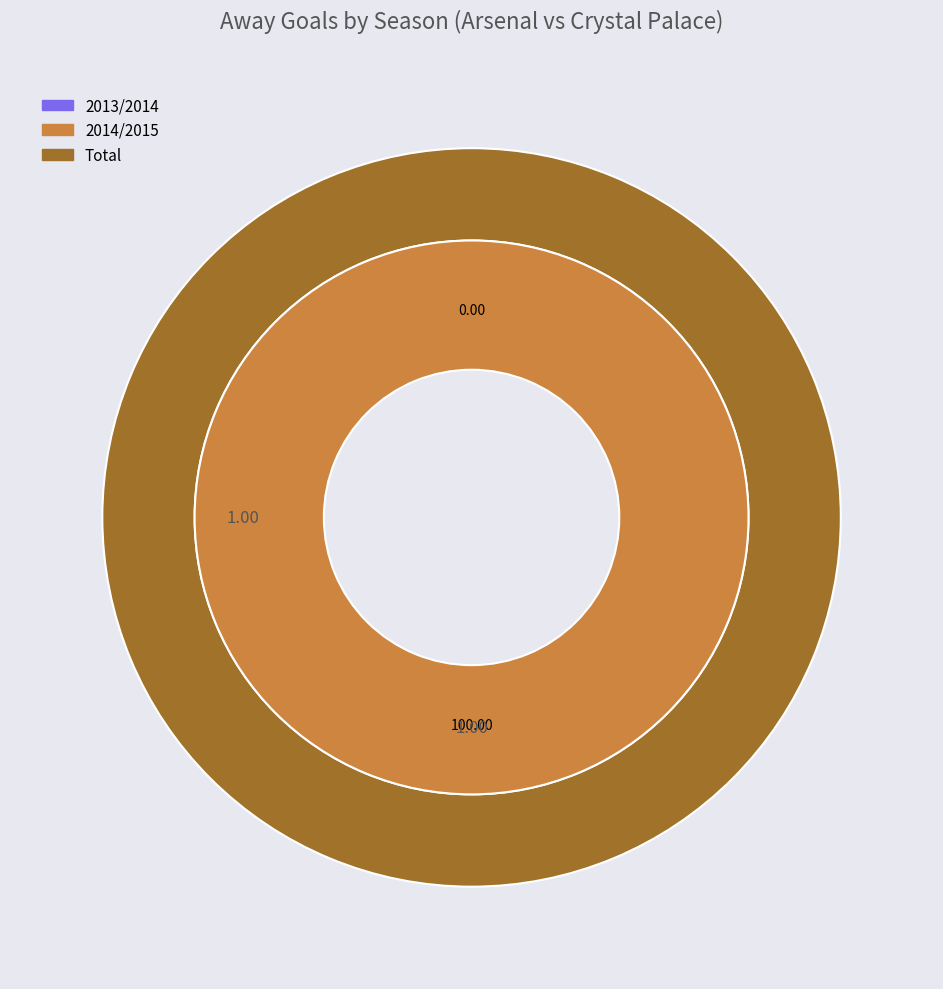

Between 2014/2015 and 2013/2014, which is larger?

2014/2015